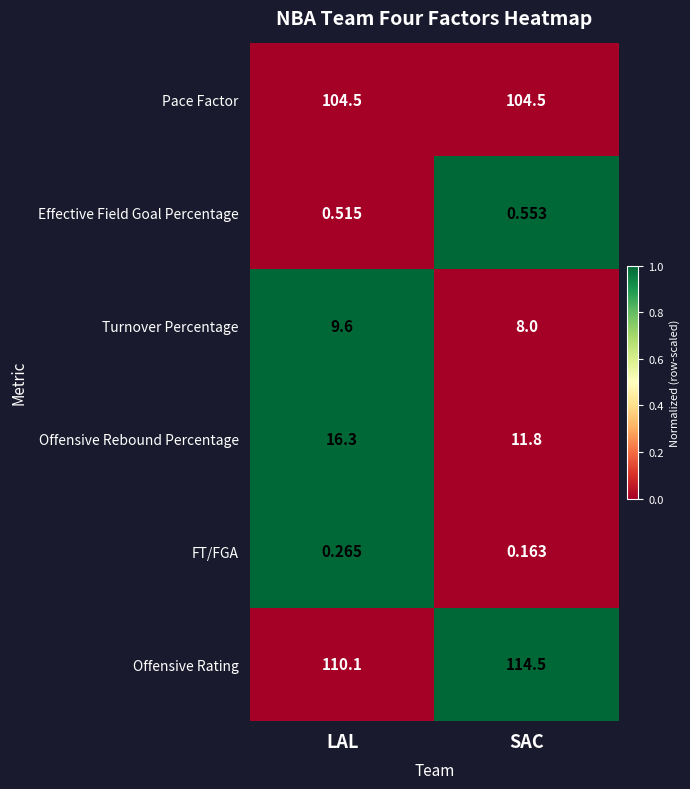

At how many categories does at least one series exceed 0?

2